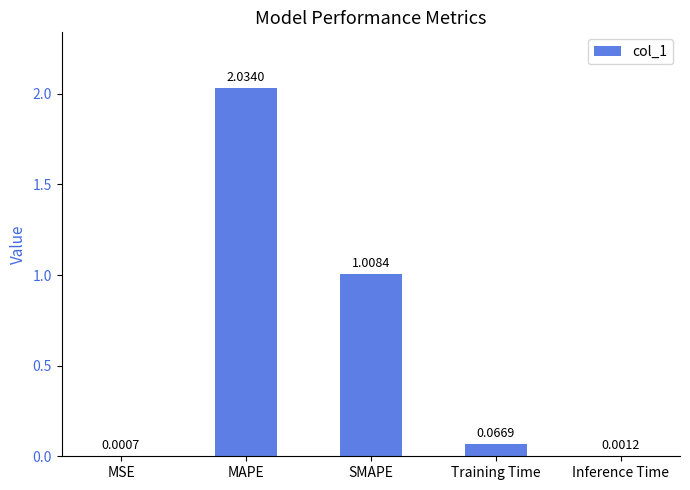

What is the change in value from MAPE to Inference Time?

-2.0